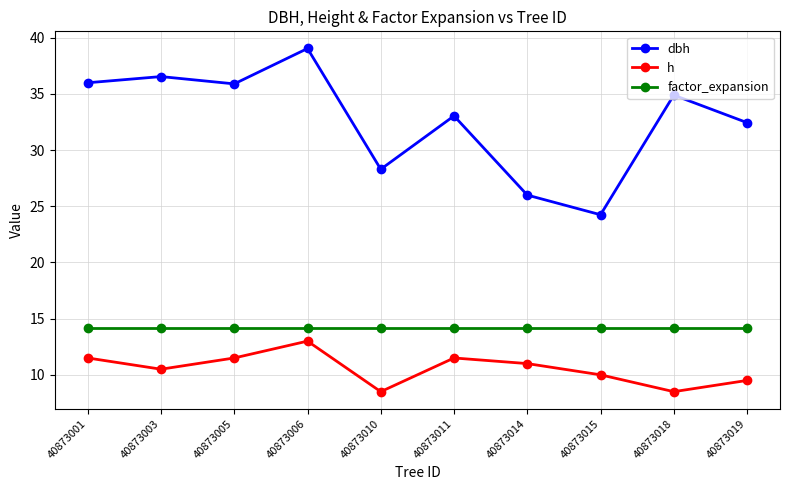

True or false: h and factor_expansion cross at least once.

False